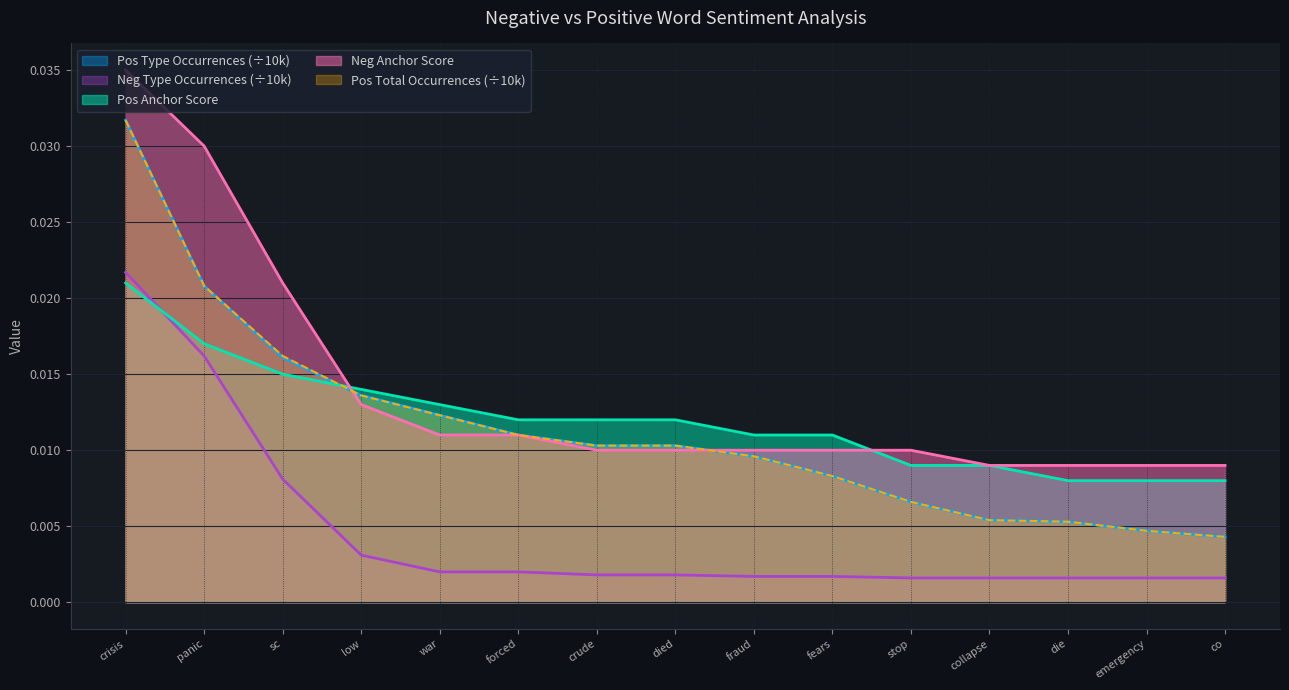

Rank the series at war from lowest to highest value.

Neg Type Occurrences, Negative Anchor Score, Pos Type Occurrences, Pos Total Occurrences, Positive Anchor Score